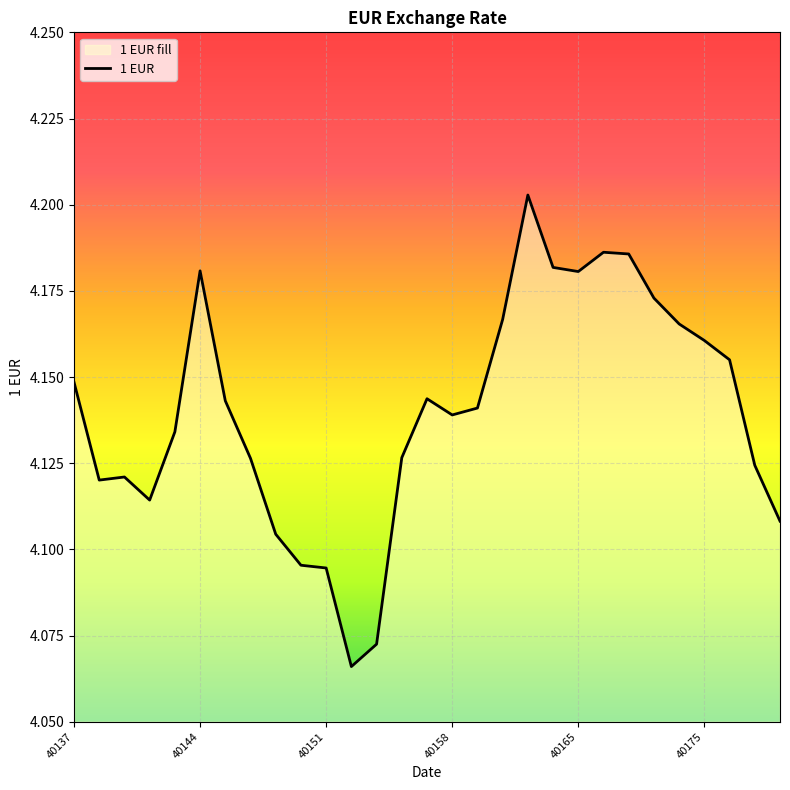

How many values are between 4 and 5?

29